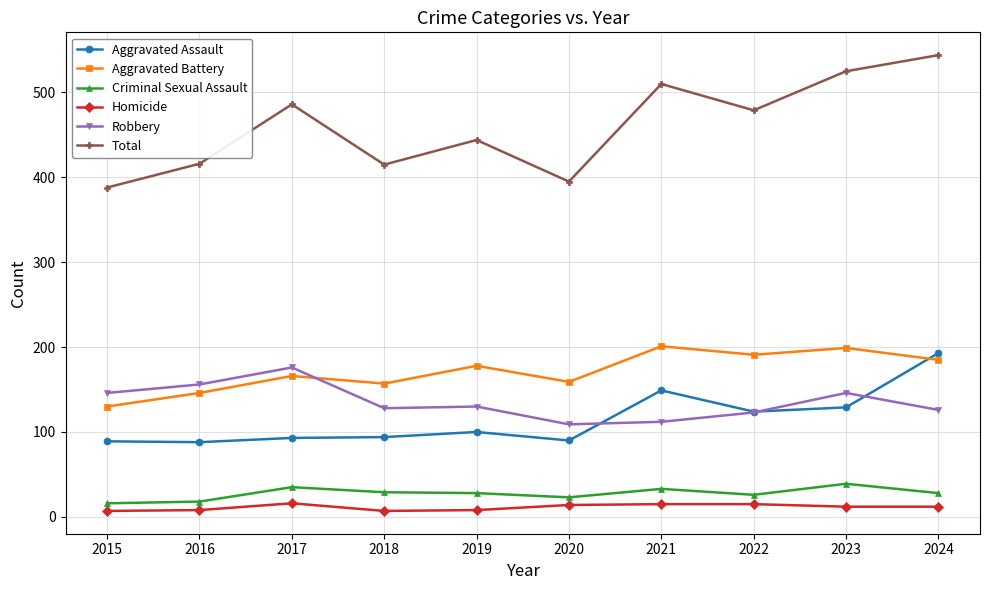

True or false: Criminal Sexual Assault and Robbery cross at least once.

False